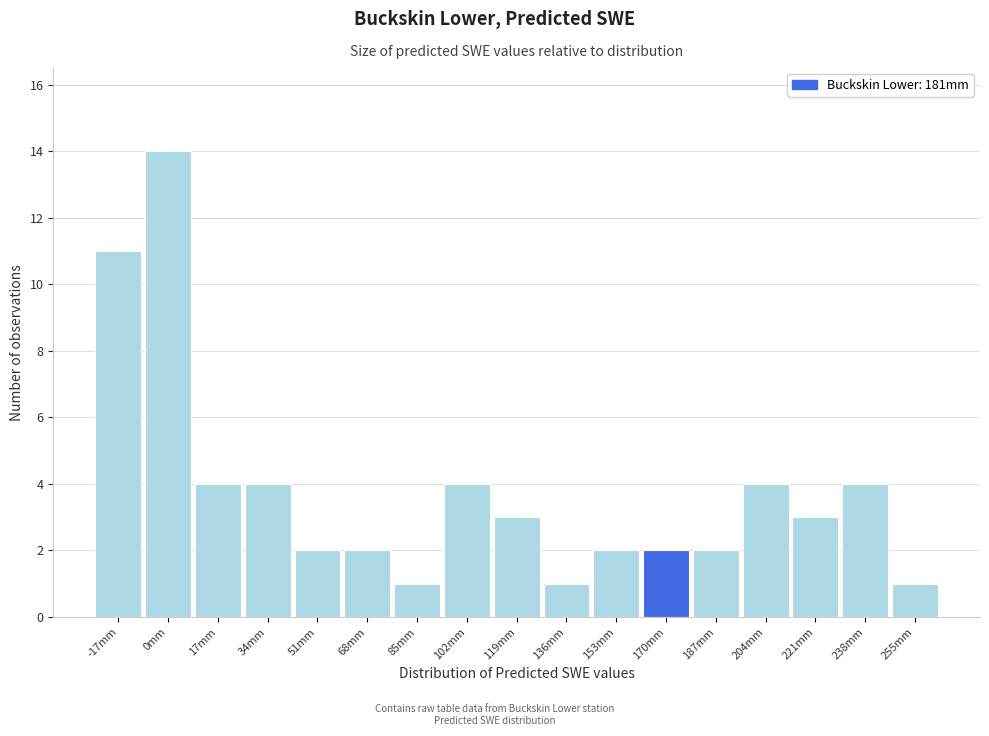

Reading right to left, extract all data points from this chart.

1	4	3	4	2	2	2	1	3	4	1	2	2	4	4	14	11